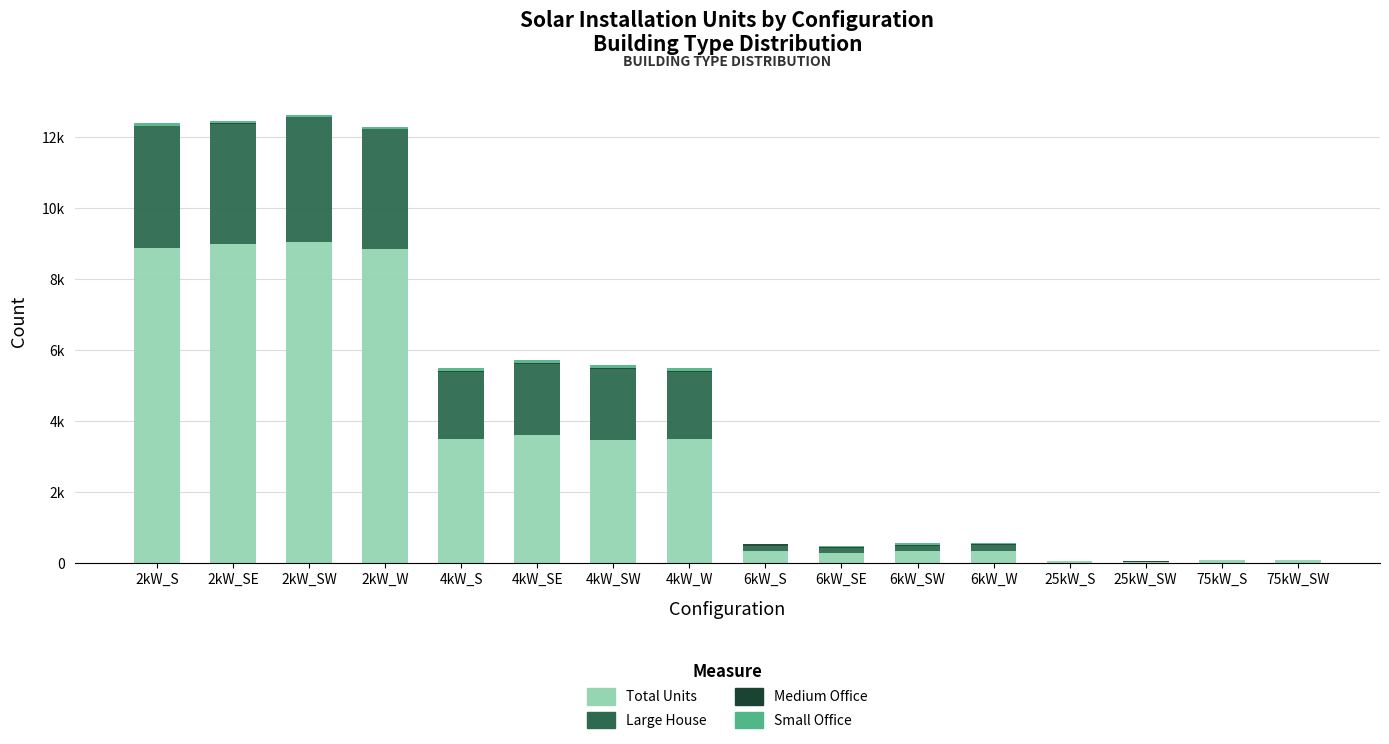

Does the chart contain stacked bars?

Yes